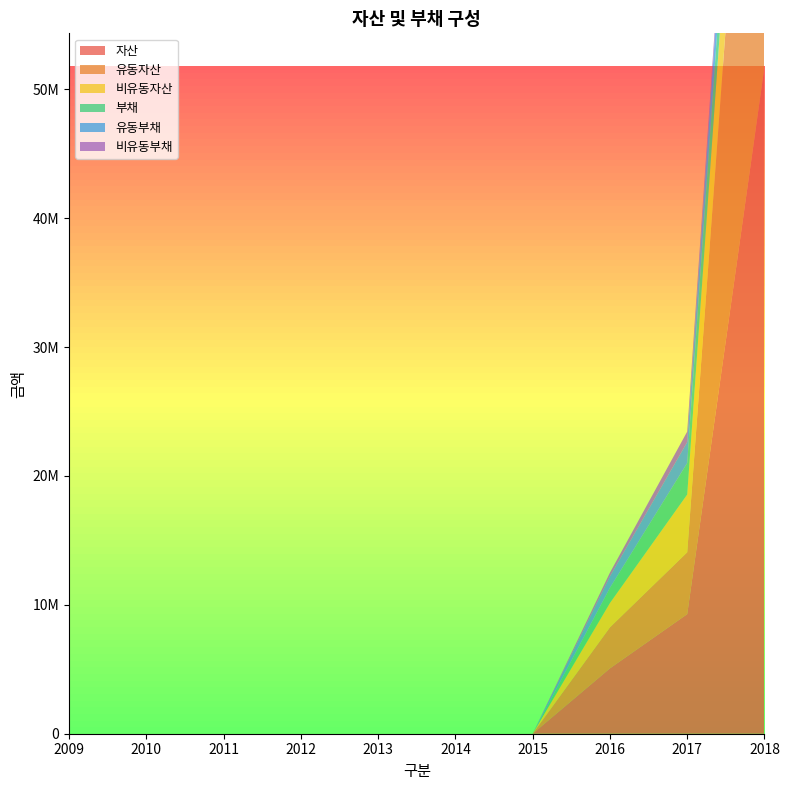

Reading left to right, list all the values displayed in this chart.

자산: 2009=0	2010=0	2011=0	2012=0	2013=0	2014=0	2015=0	2016=5071139	2017=9279295	2018=51749379
유동자산: 2009=0	2010=0	2011=0	2012=0	2013=0	2014=0	2015=0	2016=3181223	2017=4795059	2018=43962719
비유동자산: 2009=0	2010=0	2011=0	2012=0	2013=0	2014=0	2015=0	2016=1889916	2017=4484237	2018=7786659
부채: 2009=0	2010=0	2011=0	2012=0	2013=0	2014=0	2015=0	2016=1177444	2017=2441819	2018=3765255
유동부채: 2009=0	2010=0	2011=0	2012=0	2013=0	2014=0	2015=0	2016=890442	2017=1626740	2018=3207858
비유동부채: 2009=0	2010=0	2011=0	2012=0	2013=0	2014=0	2015=0	2016=287002	2017=815079	2018=557397